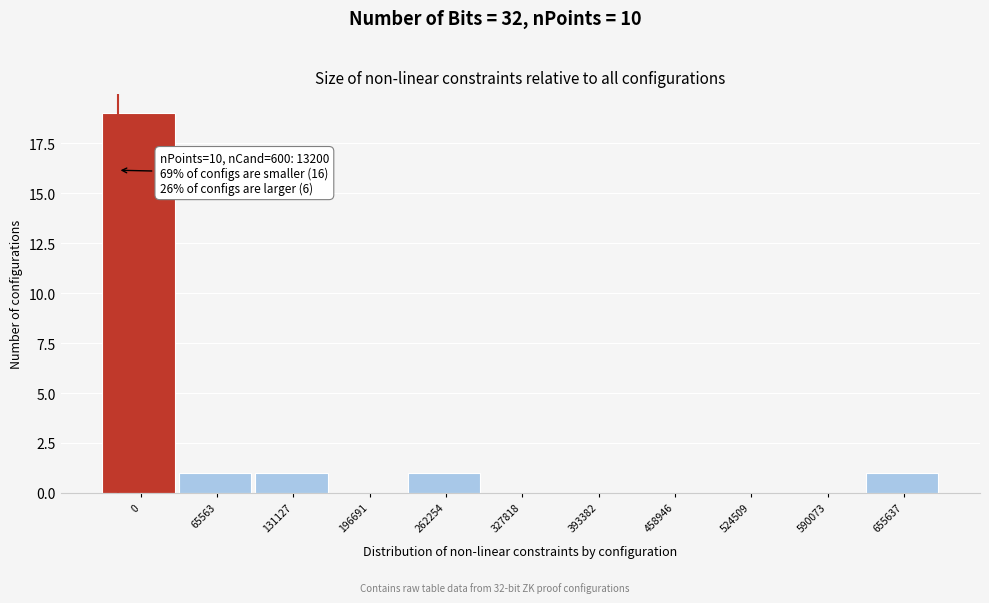

Reading left to right, list all the values displayed in this chart.

0=19	65563=1	131127=1	196691=0	262254=1	327818=0	393382=0	458946=0	524509=0	590073=0	655637=1